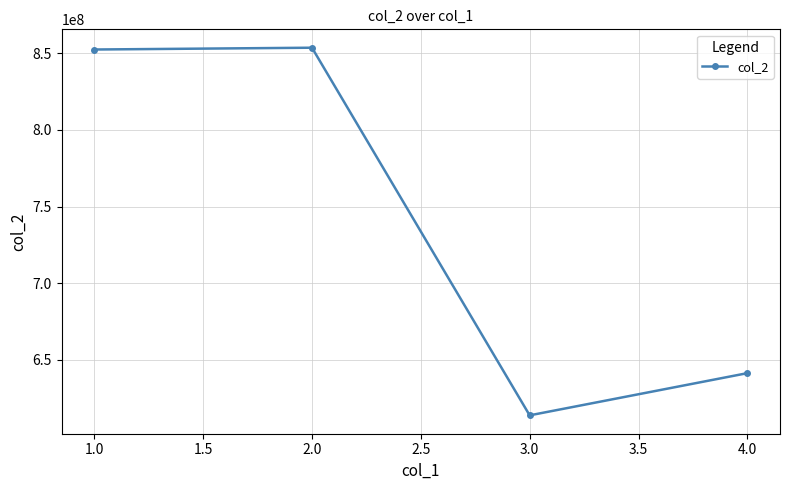

What is the change in value from 3.0 to 4.0?

+27513816